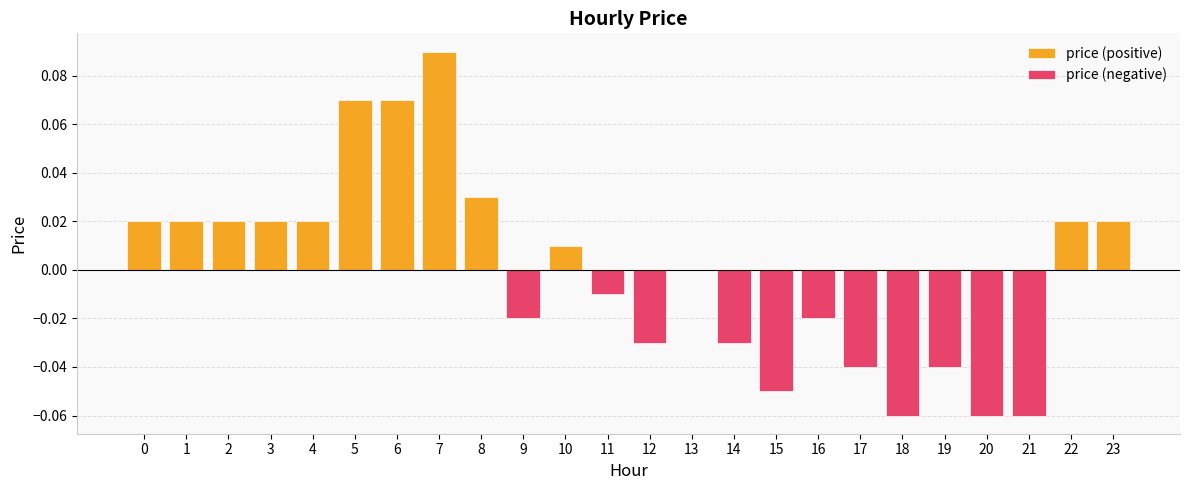

How many values in price (positive) are above zero?

12